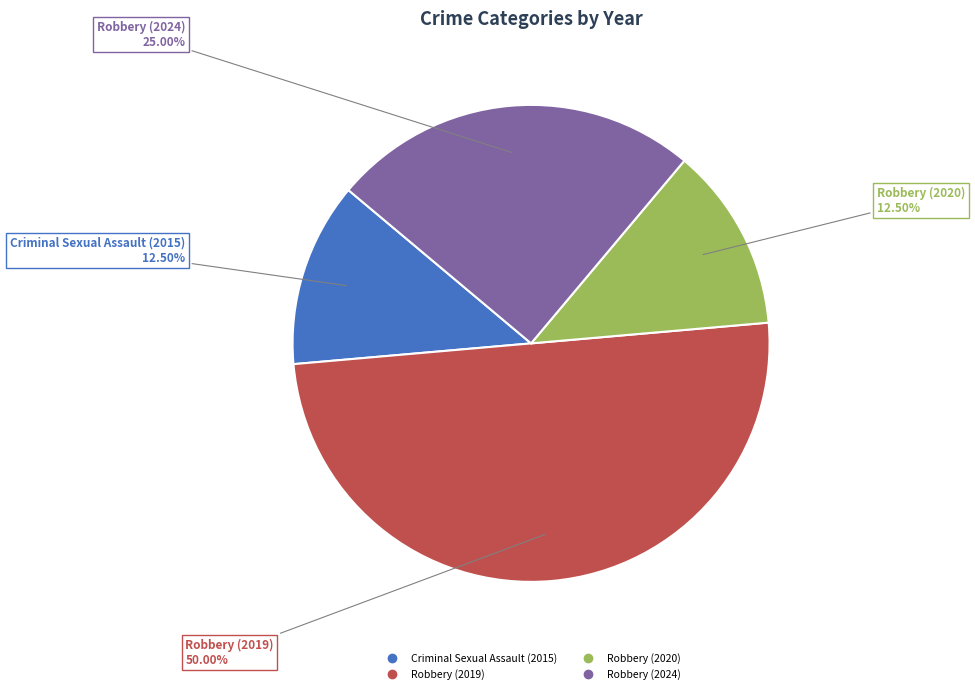

Approximately how many times larger is the value at Robbery (2019) compared to Criminal Sexual Assault (2015)?

4.0